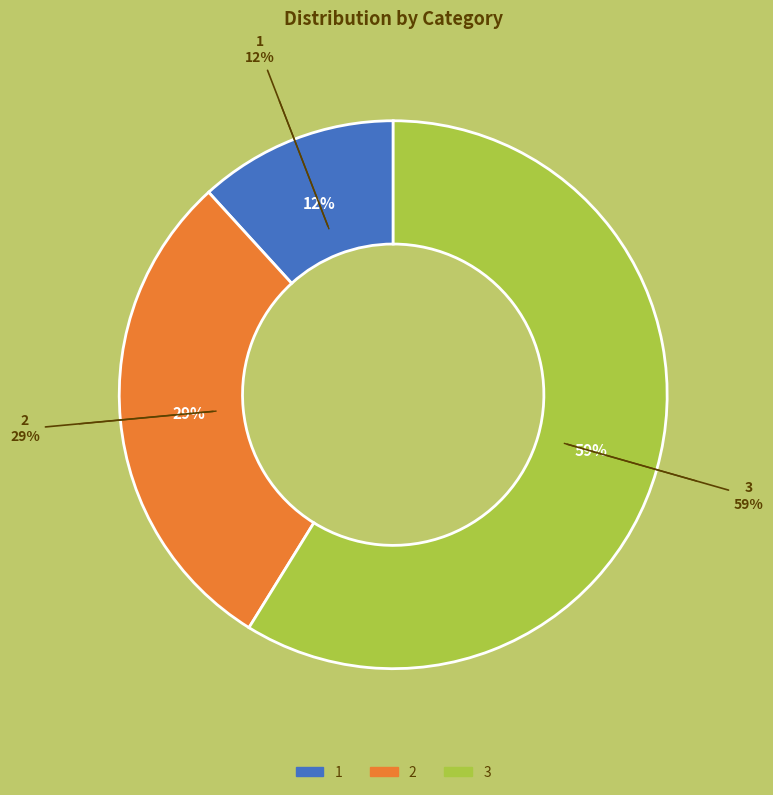

How many slices are in this pie chart?

3